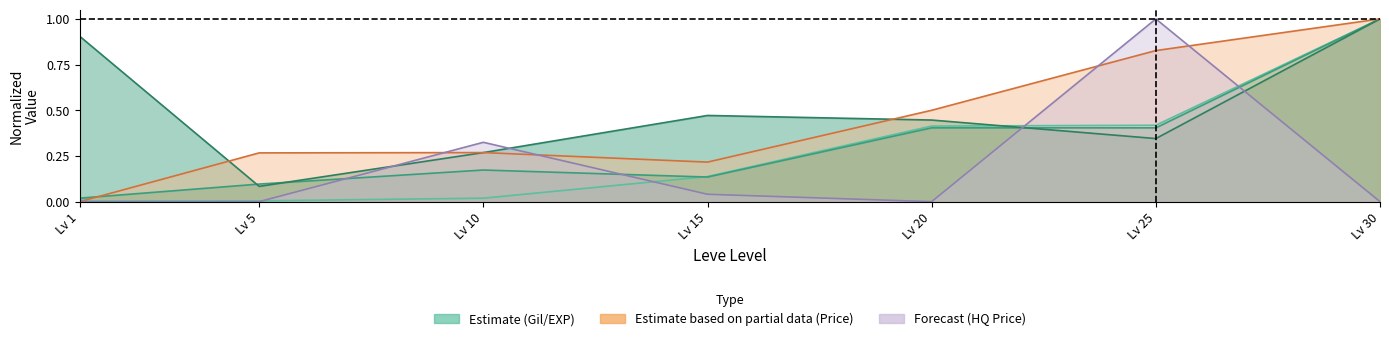

What is the difference between the Leve Gil values at Lv 30 and Lv 1?

1.0